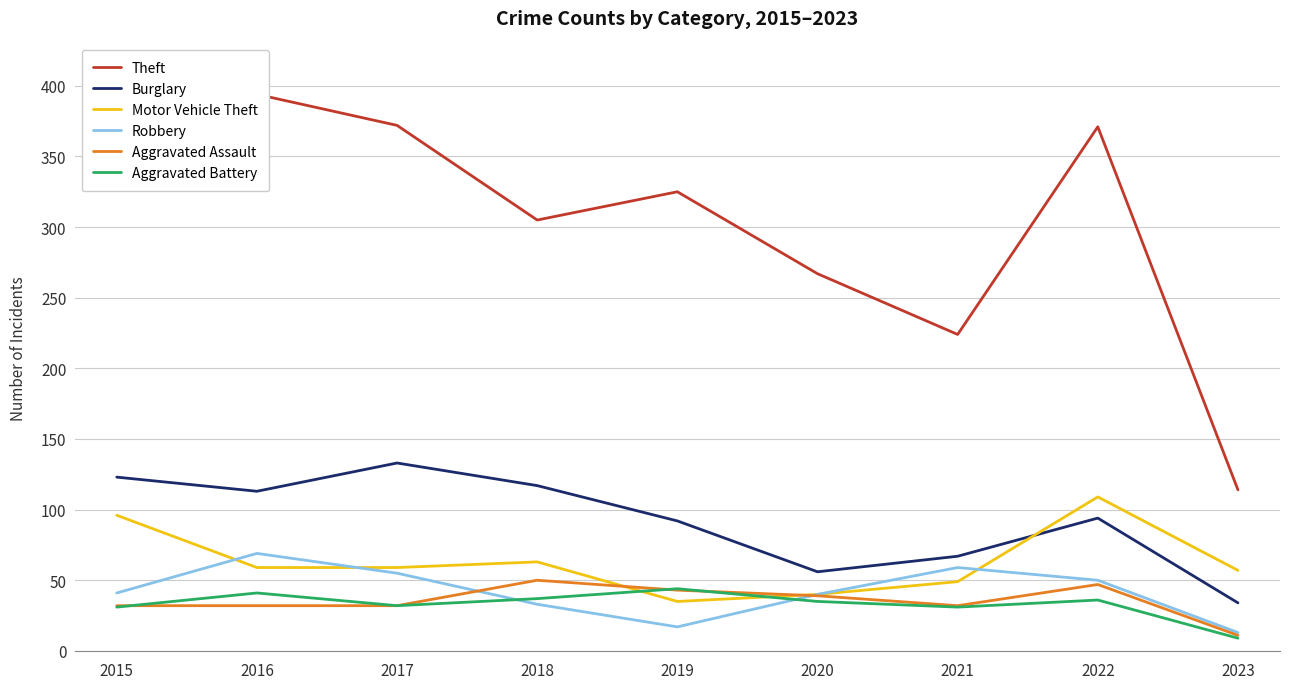

How many values in the Burglary series are below 94?

4